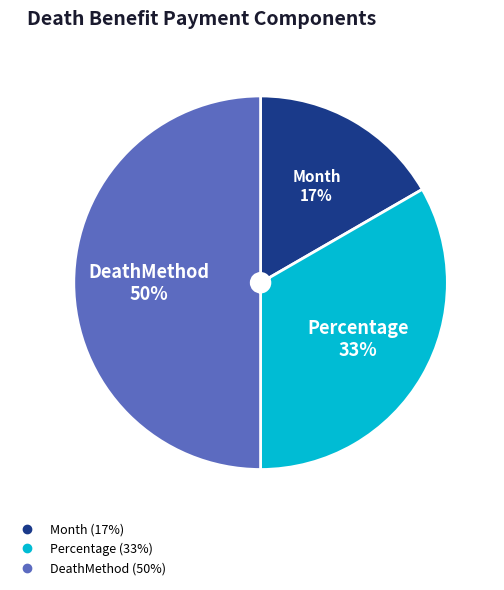

Rank the categories by value from highest to lowest.

DeathMethod, Percentage, Month